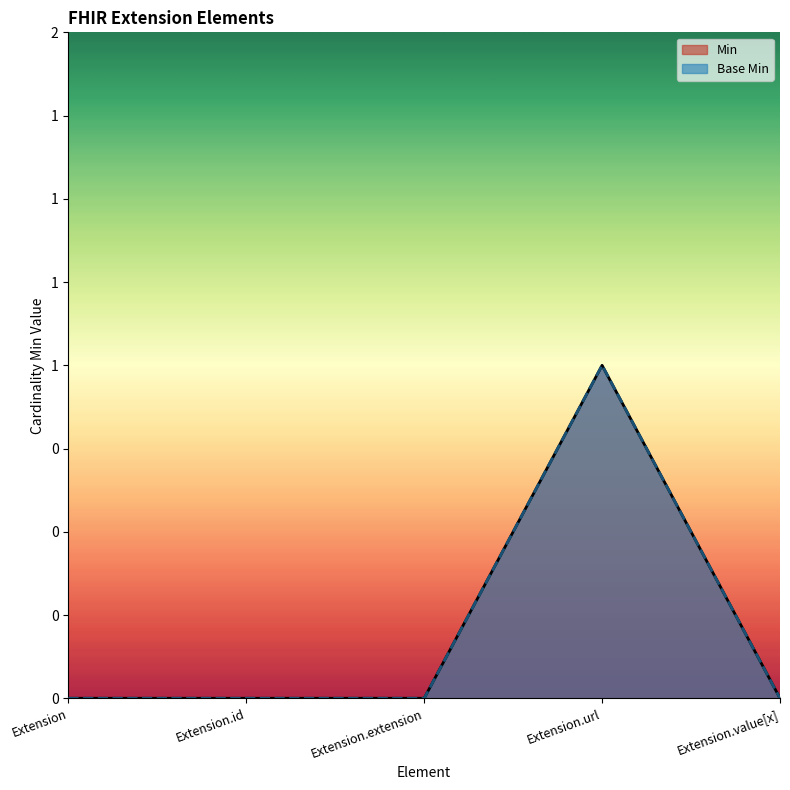

Is it true that Base Min equals 0 at Extension.value[x]?

True